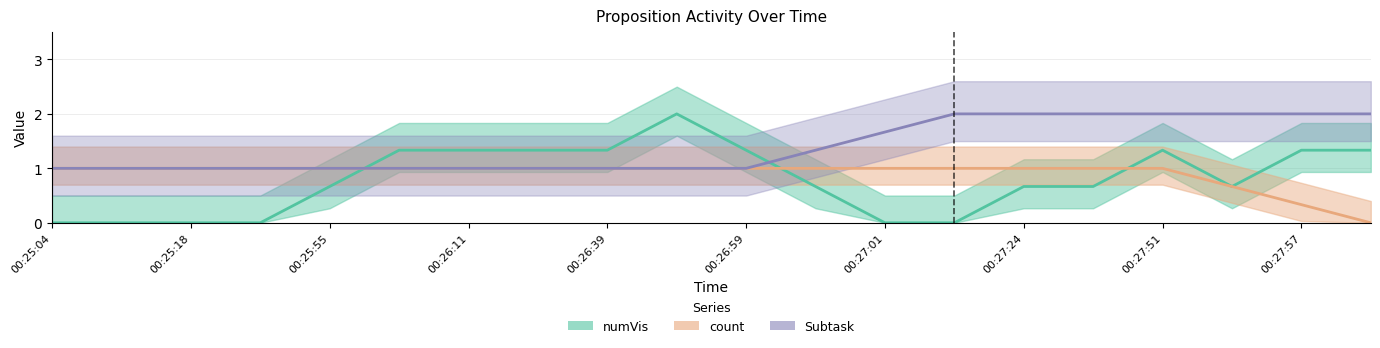

True or false: Subtask has more than 0 interior local peaks.

False